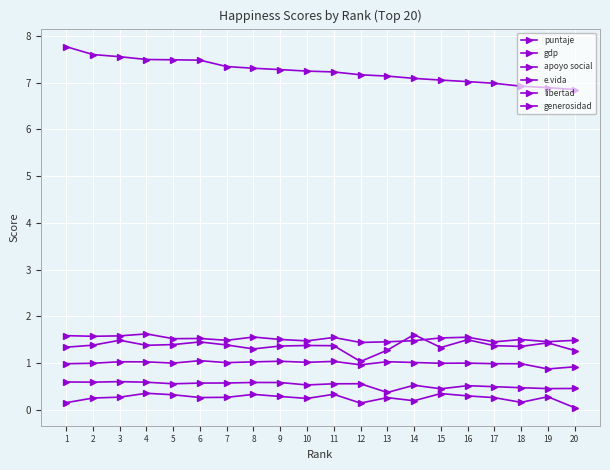

How many categories are shown in the chart?

20